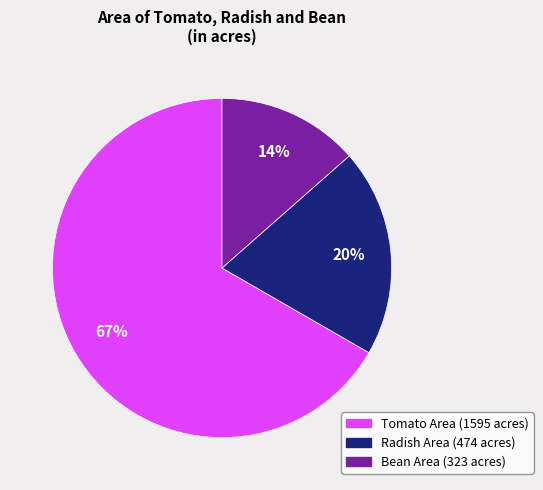

To the nearest percent, what is the average slice percentage?

33%